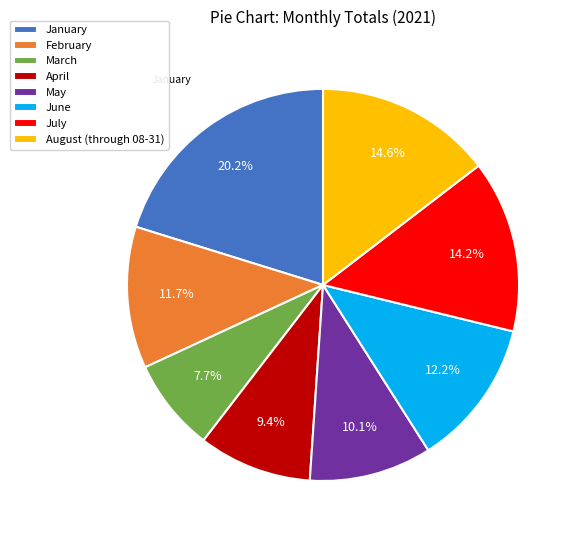

The April slice represents 9% of the pie. True or false?

True